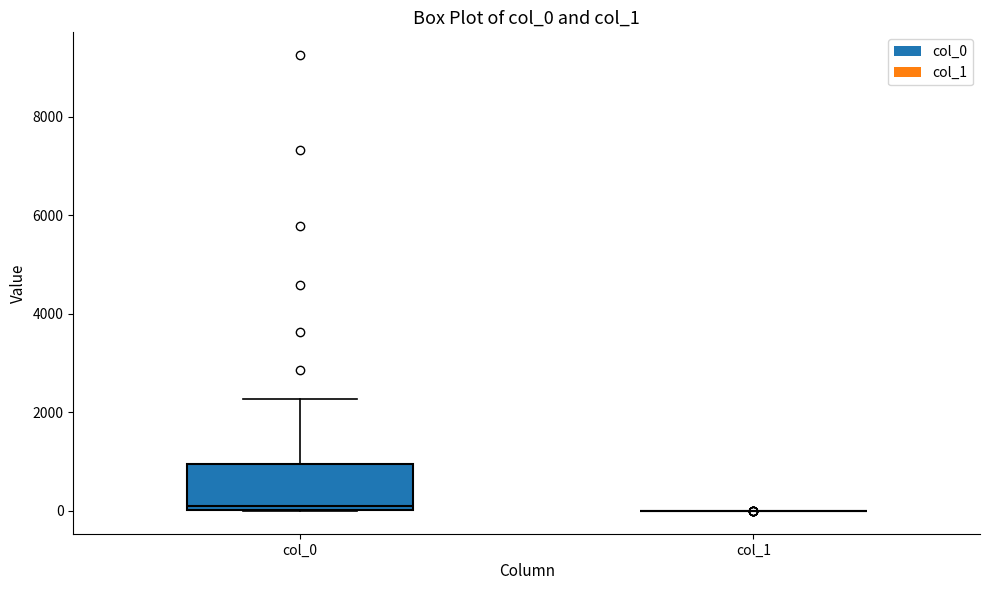

Comparing the boxes themselves (not the whiskers), which one is the tallest?

col_0